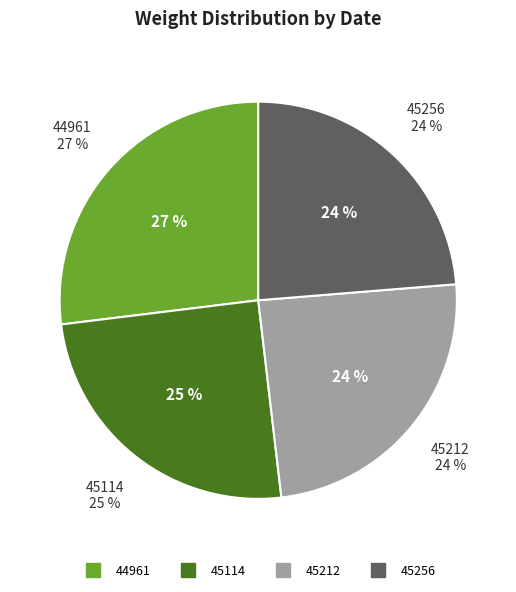

Is there a majority slice in this chart?

No